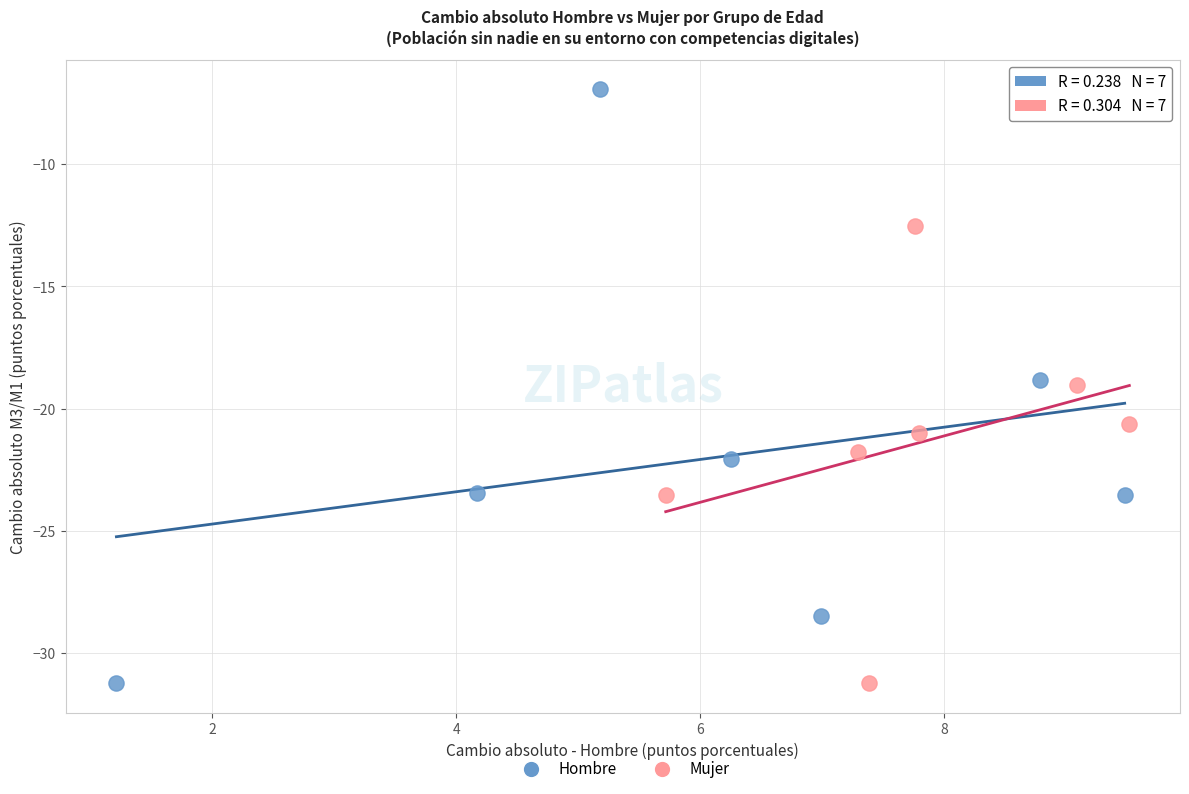

Which series reaches the maximum Y coordinate?

Hombre